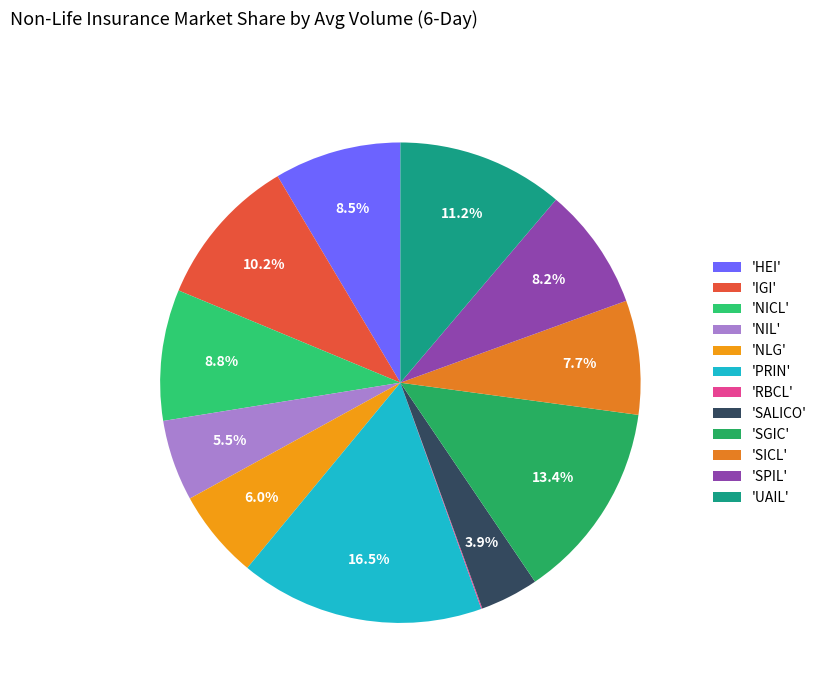

Count the number of slices in the pie.

12